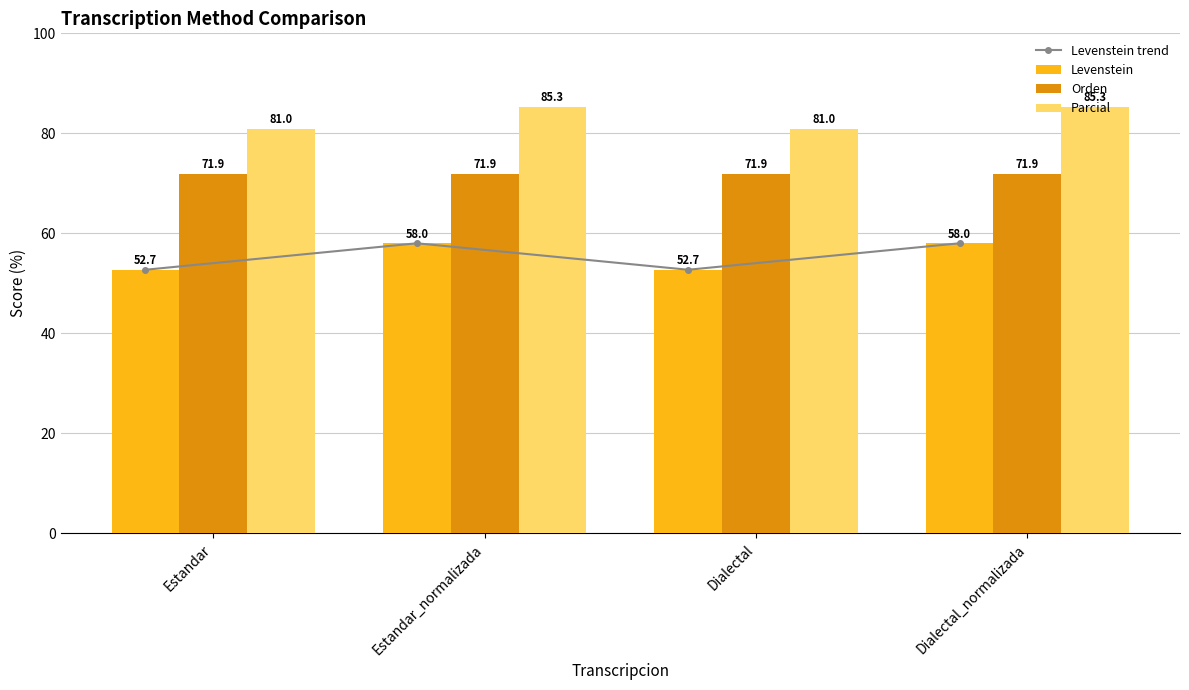

What is the label of the 2nd bar from the right?

Dialectal